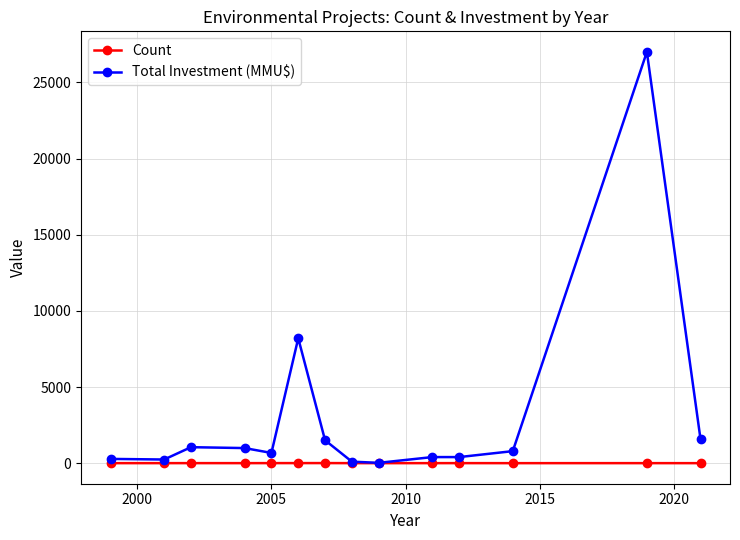

Which series has the largest total across all categories?

Total Investment (MMU$)